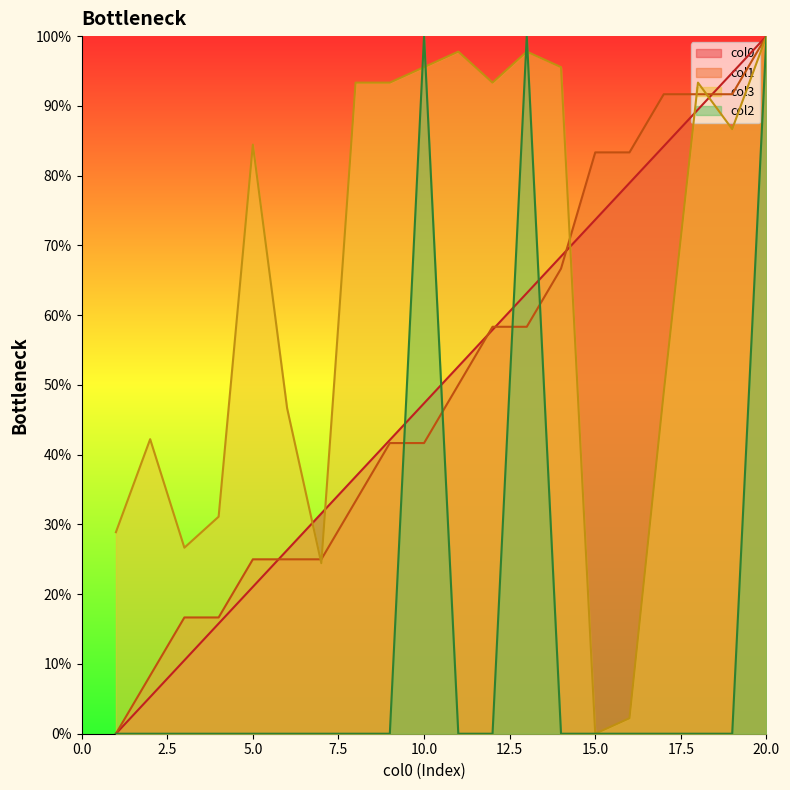

What is the difference between the maximum and minimum values in the col2 series?

100.0